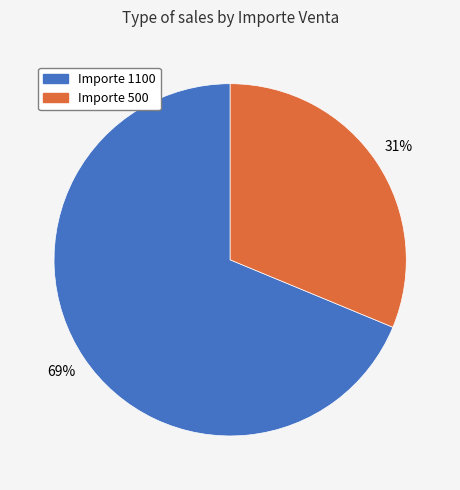

Approximately how many times larger is the value at Importe 1100 compared to Importe 500?

2.2